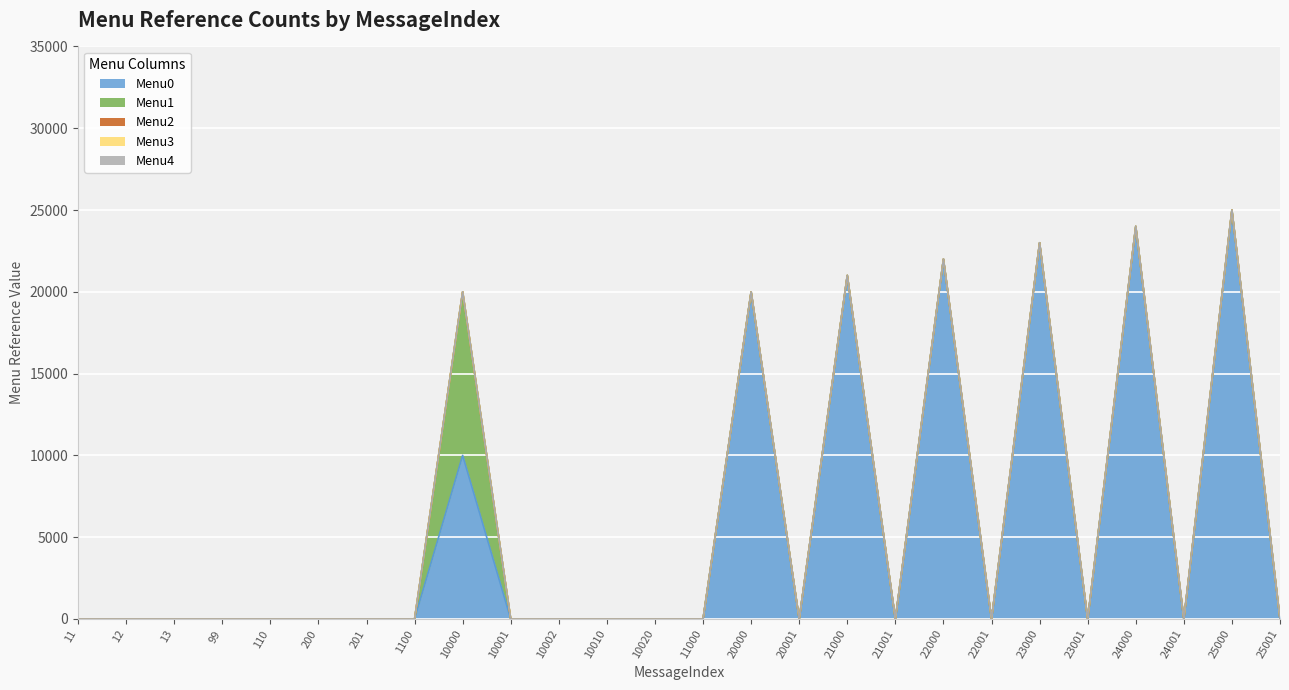

Reading left to right, extract all data points from this chart.

Menu0: 0	0	0	0	0	0	0	0	10001	0	0	0	0	0	20001	0	21001	0	22001	0	23001	0	24001	0	25001	0
Menu1: 0	0	0	0	0	0	0	0	10002	0	0	0	0	0	0	0	0	0	0	0	0	0	0	0	0	0
Menu2: 0	0	0	0	0	0	0	0	0	0	0	0	0	0	0	0	0	0	0	0	0	0	0	0	0	0
Menu3: 0	0	0	0	0	0	0	0	0	0	0	0	0	0	0	0	0	0	0	0	0	0	0	0	0	0
Menu4: 0	0	0	0	0	0	0	0	0	0	0	0	0	0	0	0	0	0	0	0	0	0	0	0	0	0